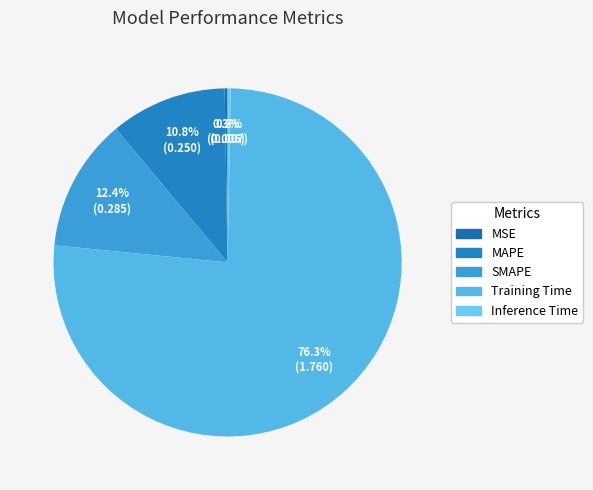

To the nearest percent, what is the combined percentage of MSE and Training Time?

77%